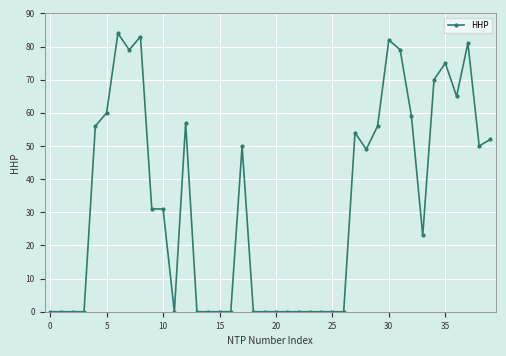

True or false: there are more than 0 points higher than both neighbors.

True